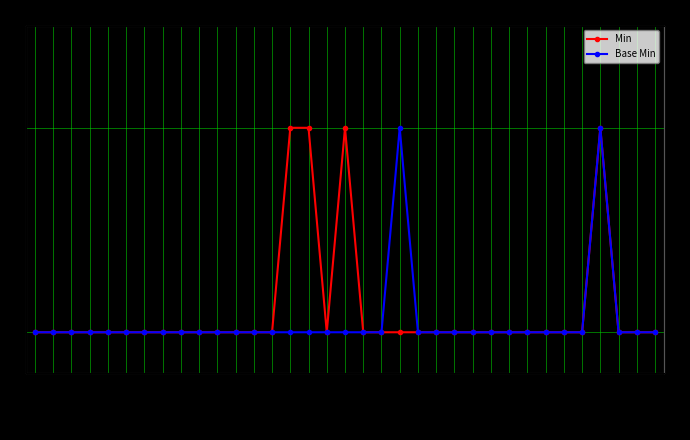

True or false: Base Min has a value of 0 at contained.

True